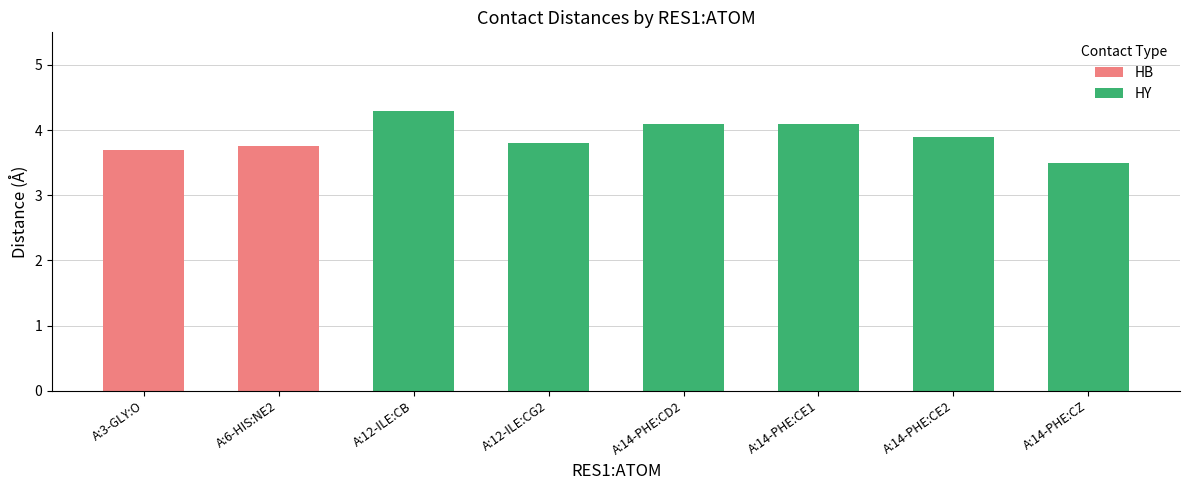

What value does the data have at A:6-HIS:NE2?

3.7